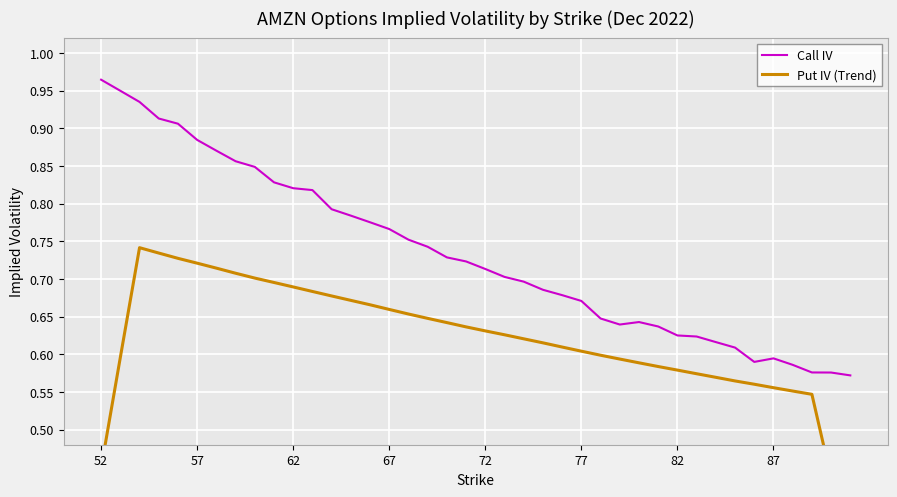

In Call IV, how many points are lower than both neighbors (excluding endpoints)?

2